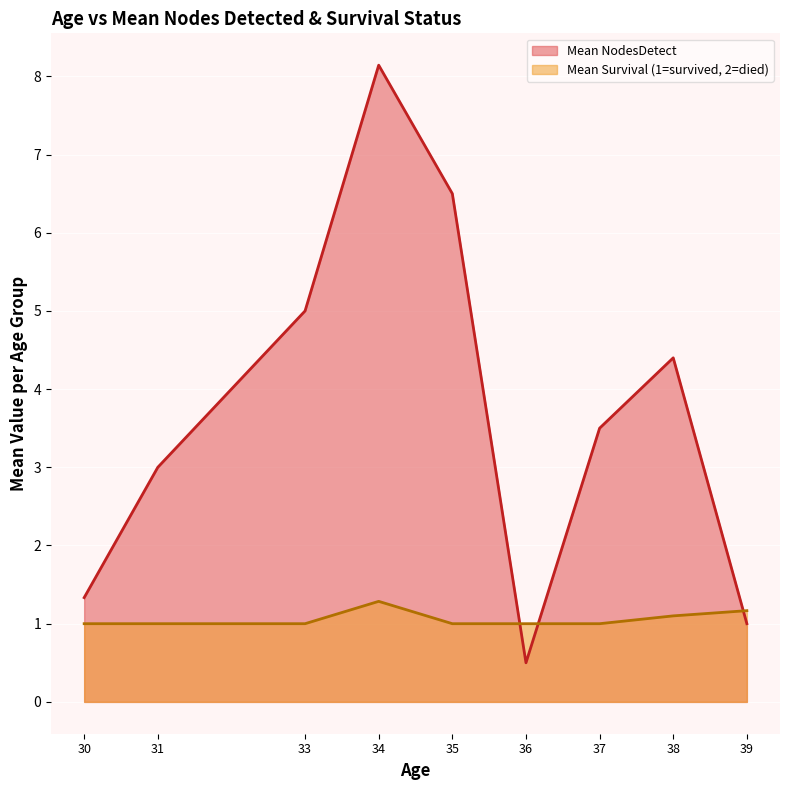

What is the difference between the highest and lowest values at 36?

0.5